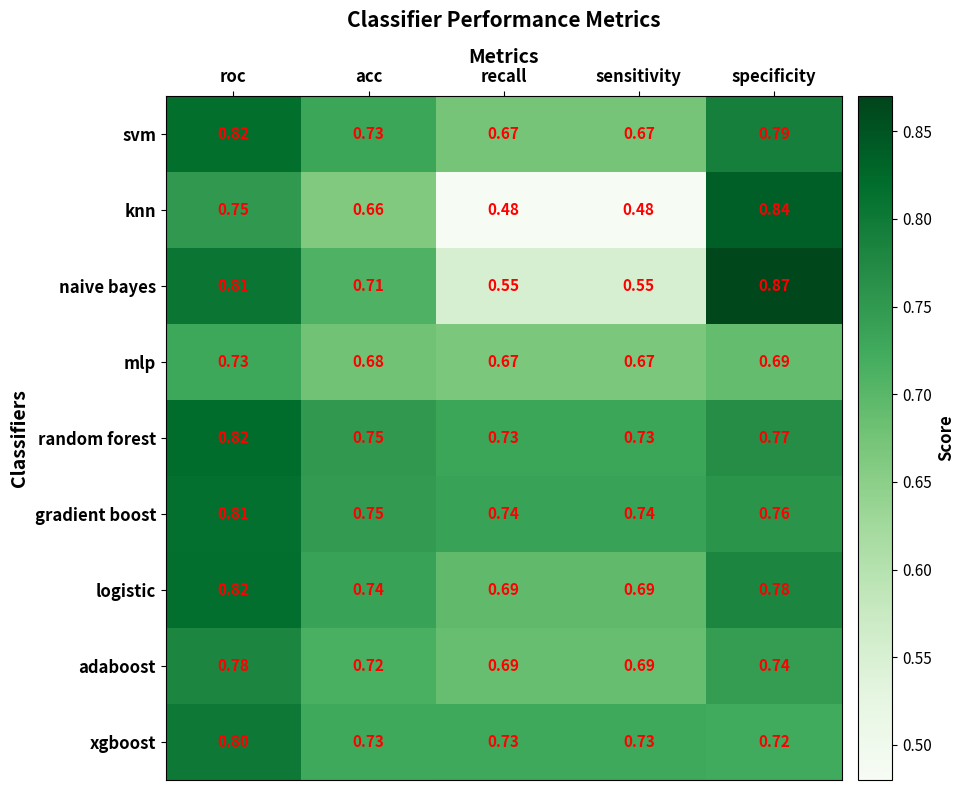

Between acc and recall, which series saw the biggest shift?

knn